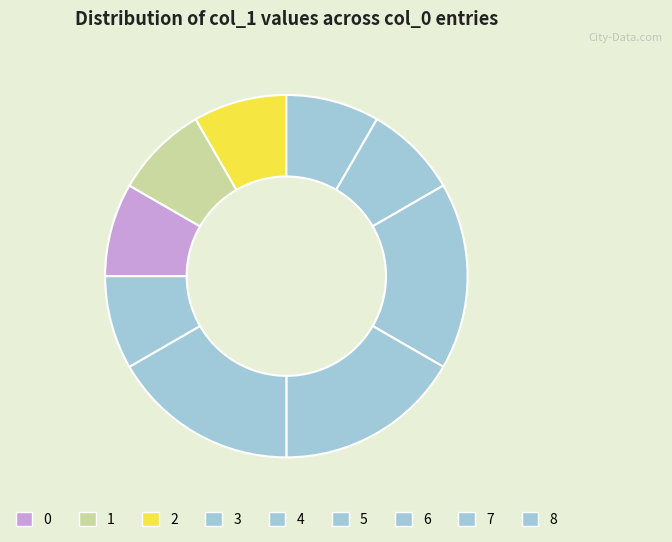

Does any single category account for the majority?

No